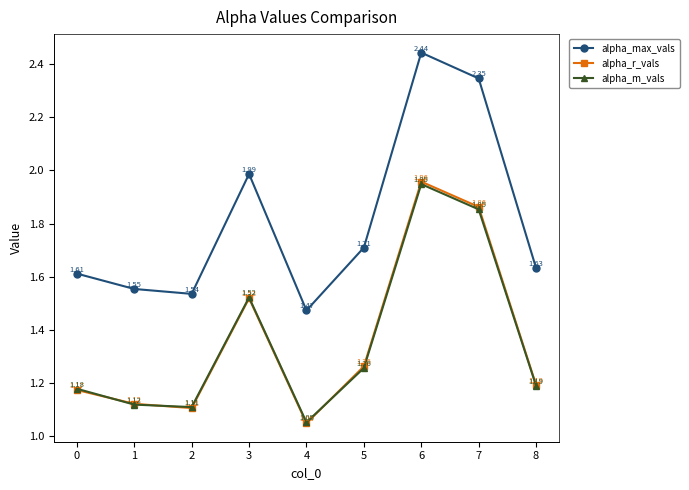

In alpha_max_vals, how many points are higher than both neighbors (excluding endpoints)?

2